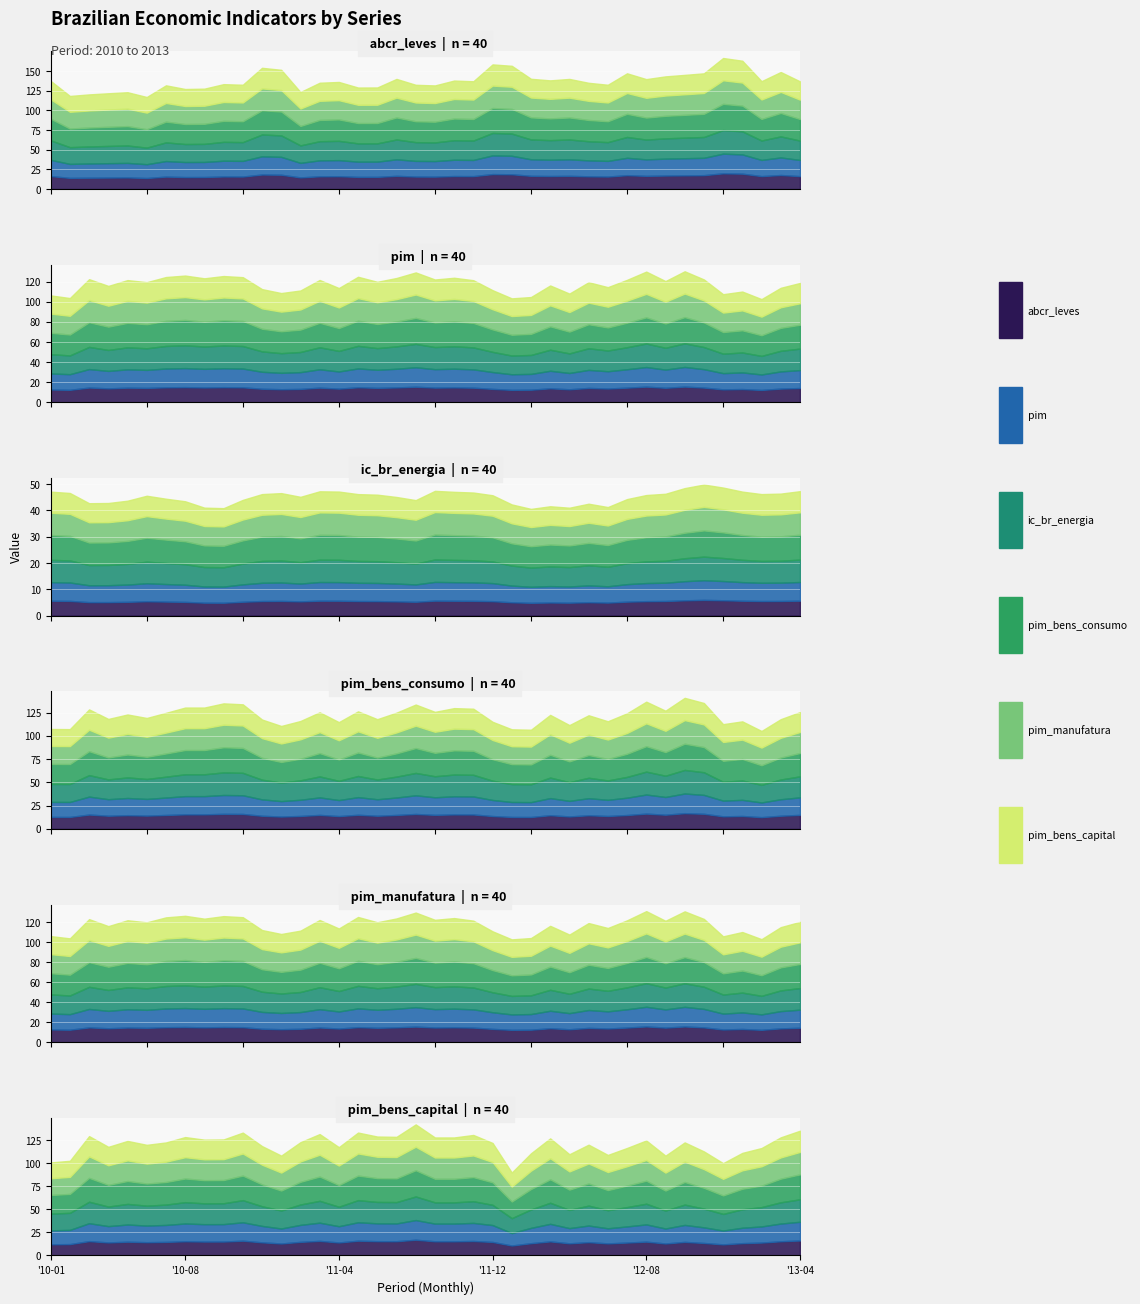

What is the difference between the second highest and second lowest values in the pim_bens_capital series?

35.2